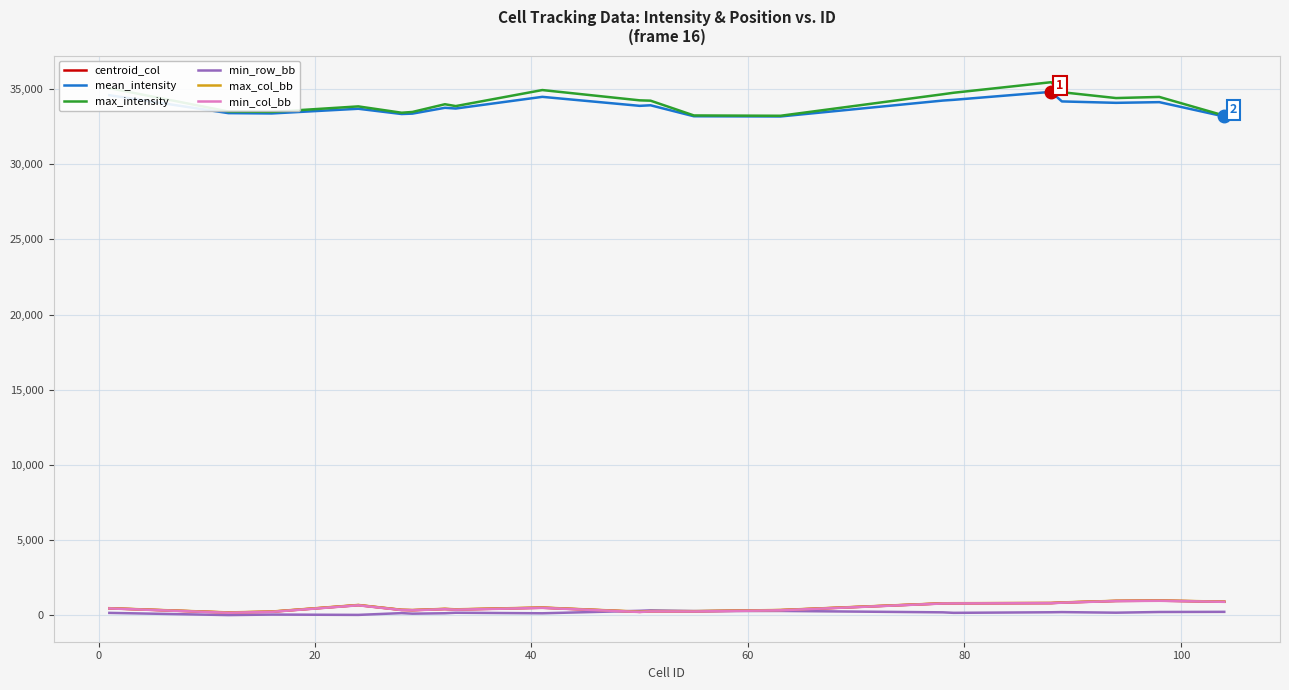

True or false: min_row_bb and mean_intensity cross at least once.

False